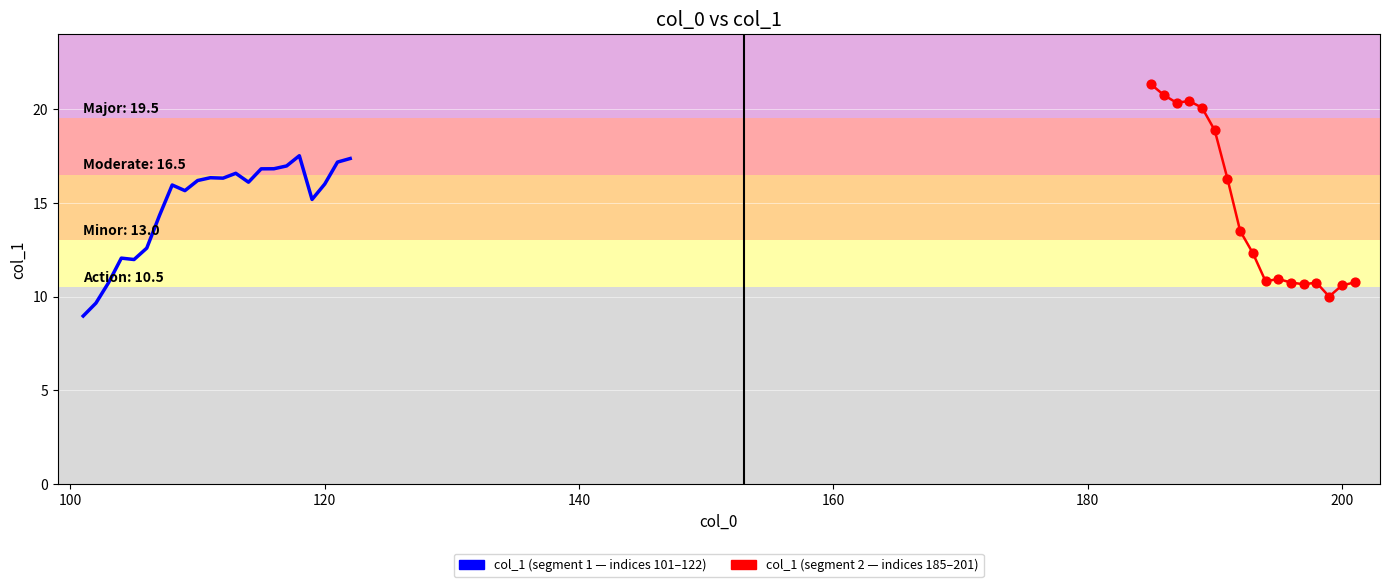

What is the ratio of the value at 101 to the value at 192?

0.7